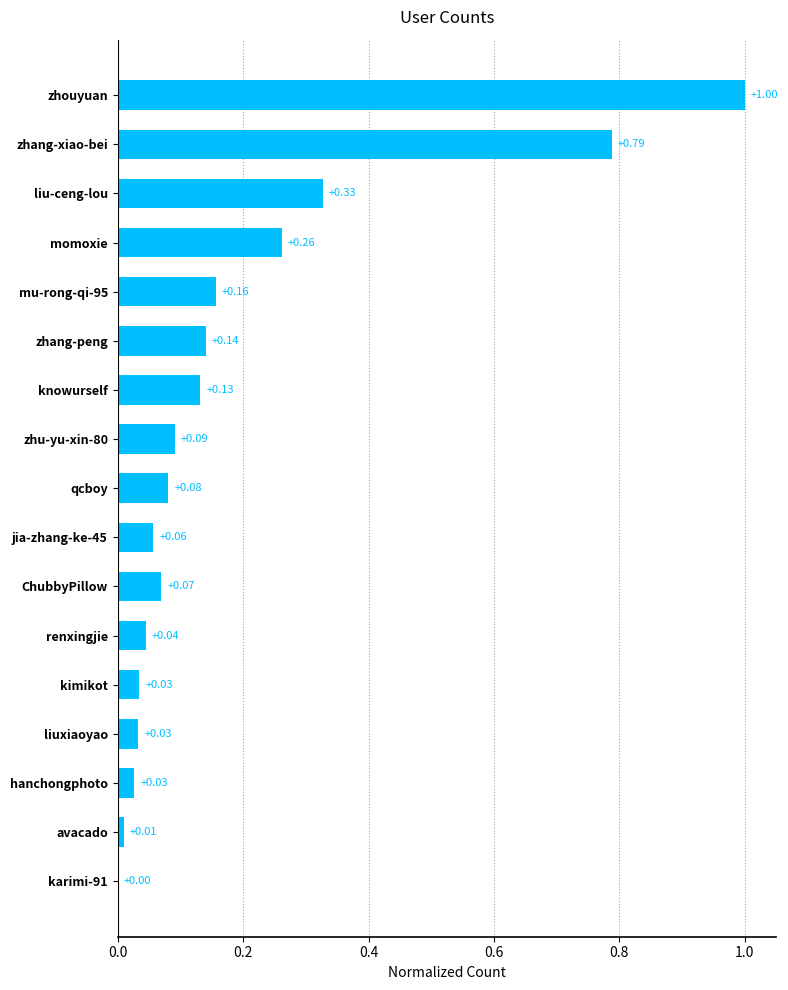

Between zhang-xiao-bei and mu-rong-qi-95, which is larger?

zhang-xiao-bei